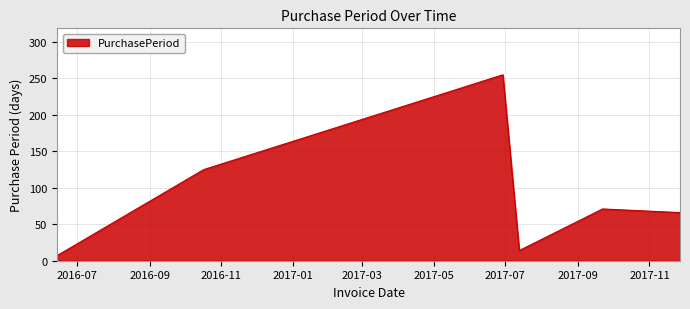

What is the sum of all values?

538